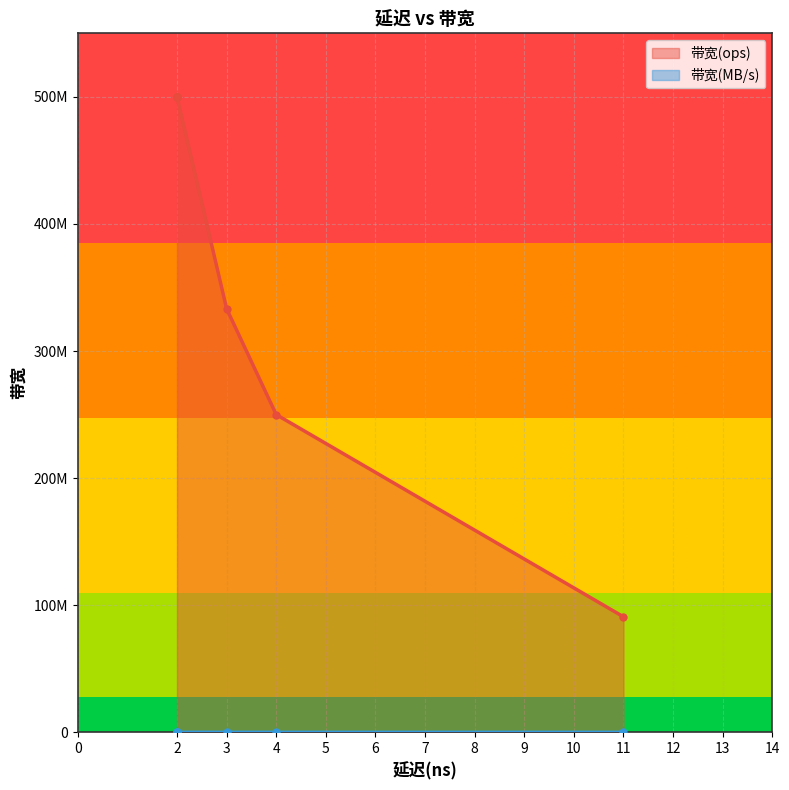

What is the difference between the second highest and second lowest values in the 带宽(MB/s) series?

16000